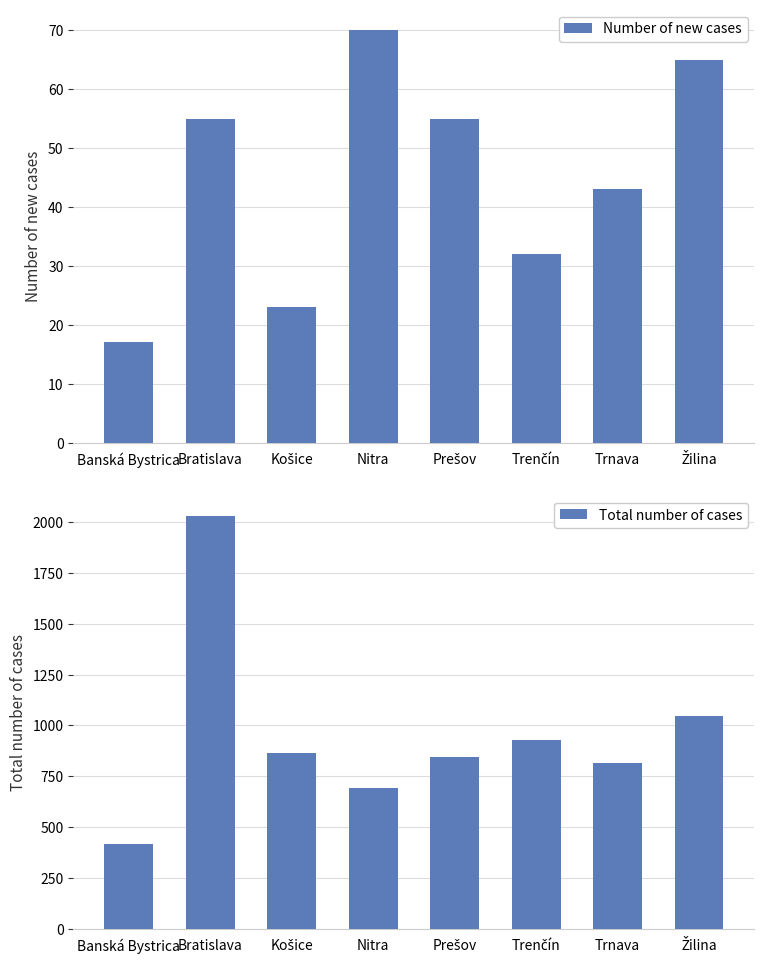

How many bars are there in total?

16